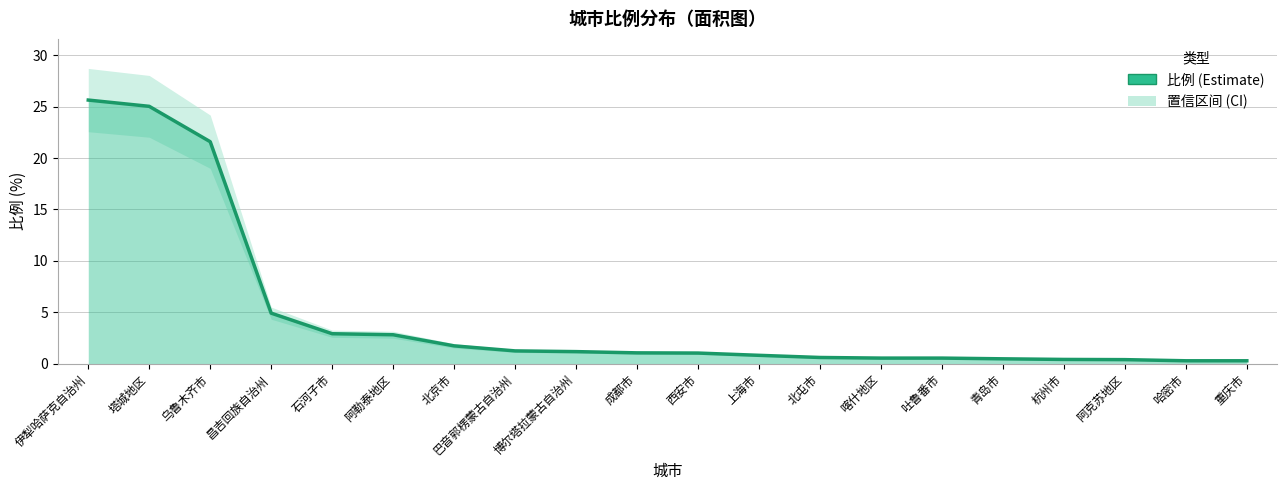

Which category has the lowest value across all series?

哈密市